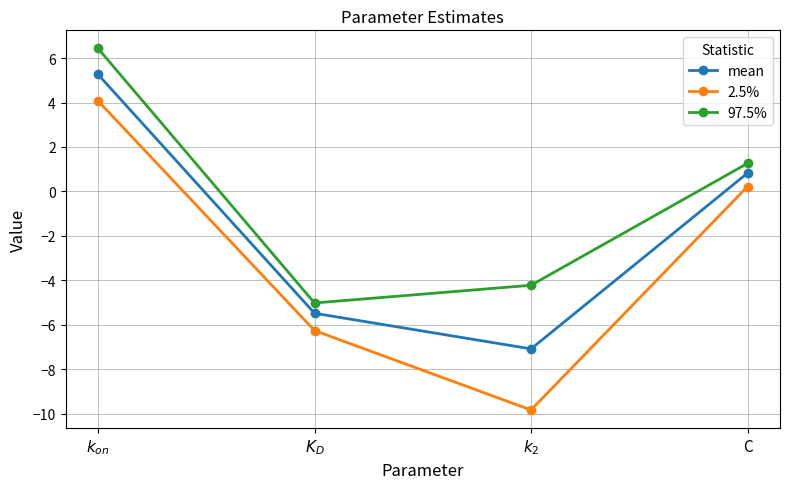

What is the difference between the second highest and second lowest values in the mean series?

6.3